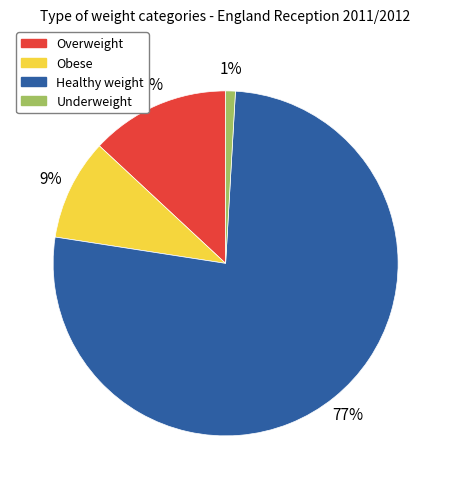

Which slice is the largest?

Healthy weight